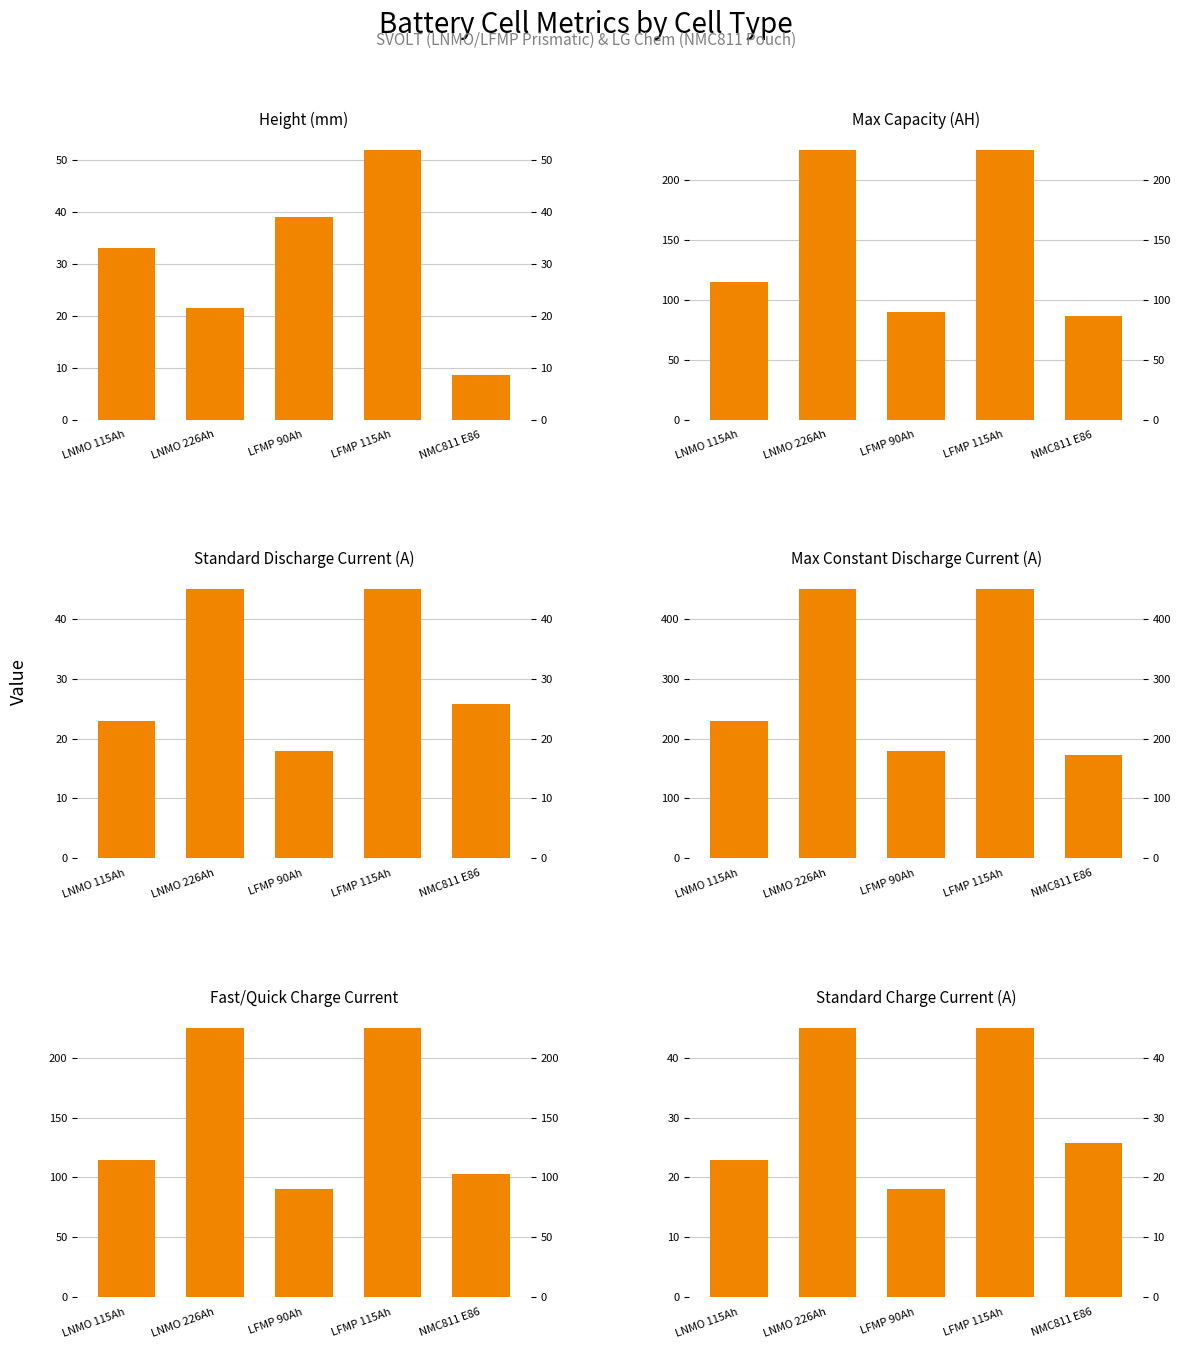

Is the value of Max Constant Discharge Current (A) at LFMP 115Ah greater than the value of Standard Discharge Current (A) at LFMP 90Ah?

Yes